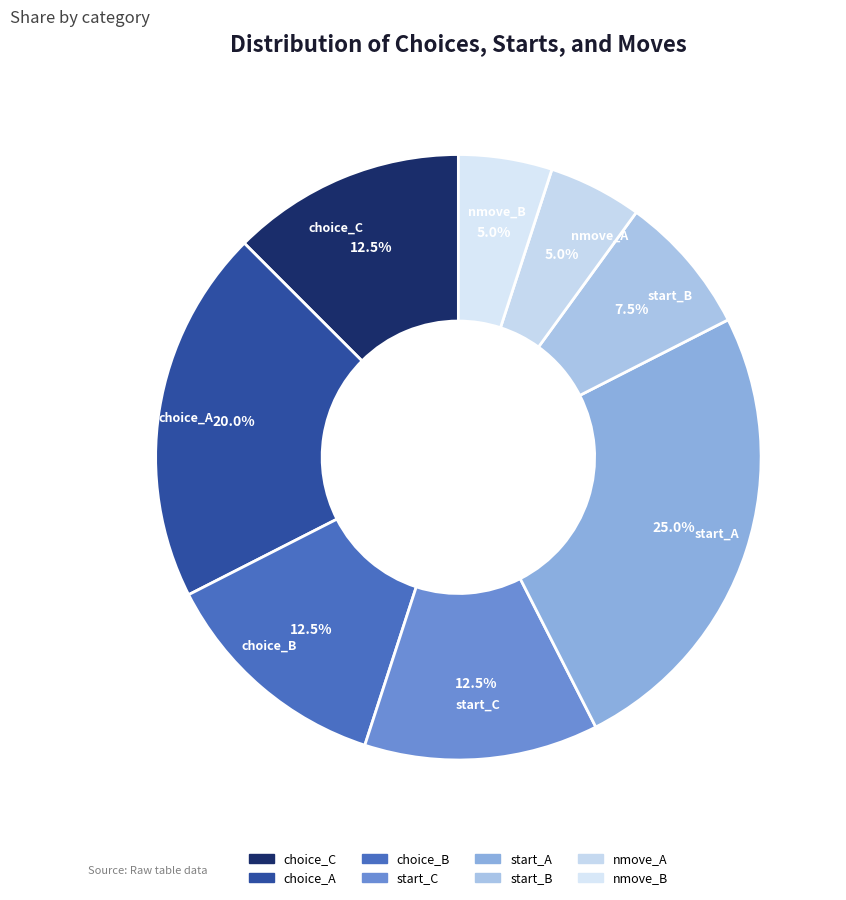

To the nearest percent, what is the average slice percentage?

12%